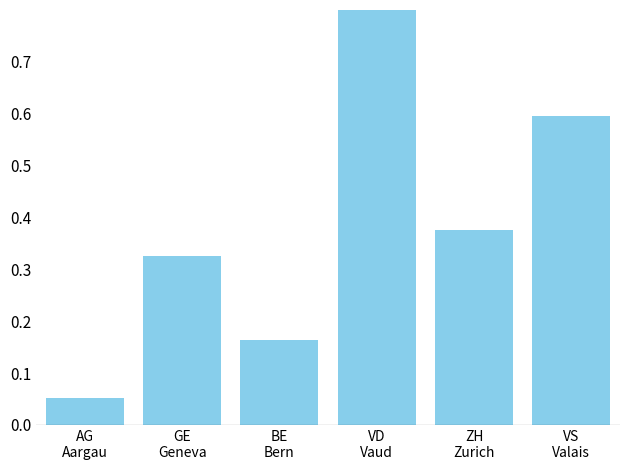

List the labels in order of value, smallest first.

AG
Aargau, BE
Bern, GE
Geneva, ZH
Zurich, VS
Valais, VD
Vaud